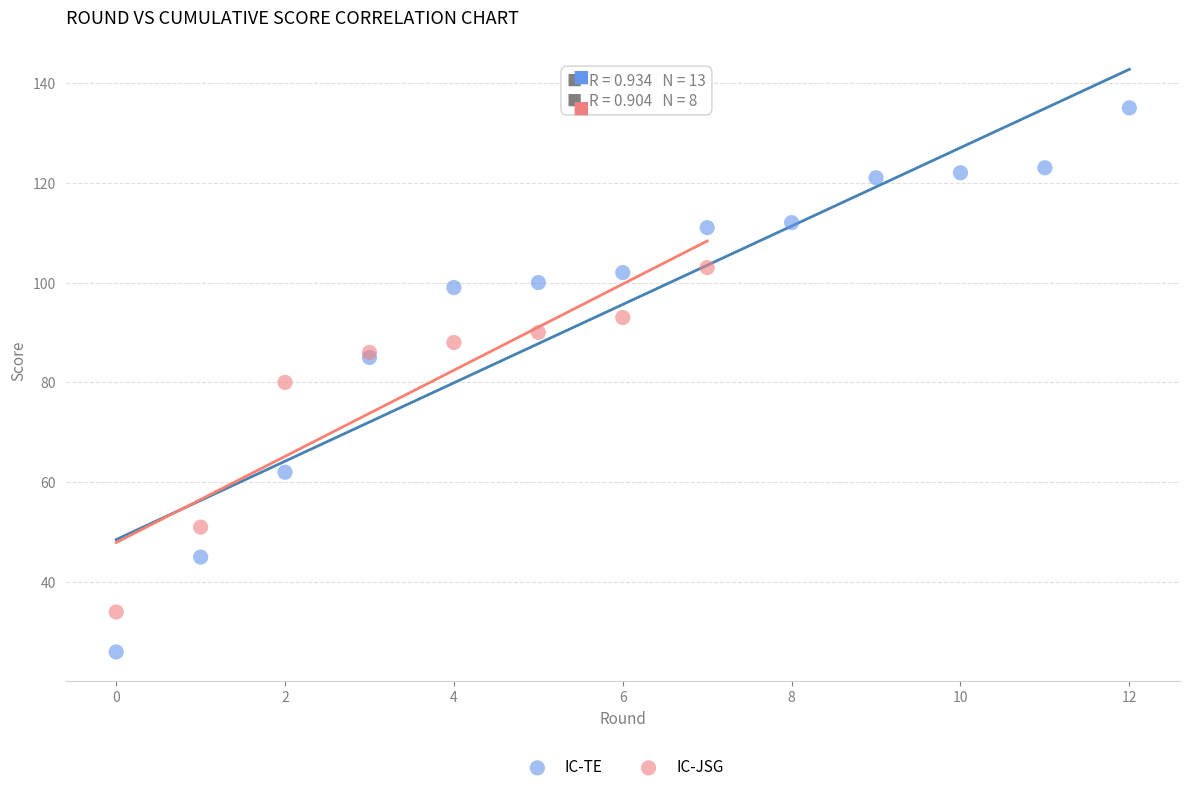

Which series contains the lowest Y value?

IC-TE